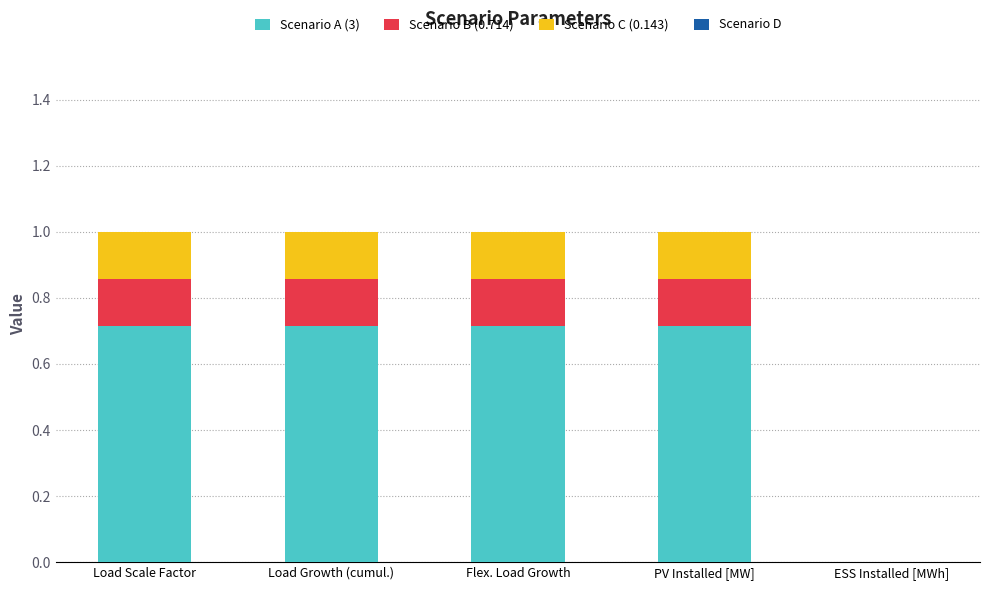

What is the maximum value for Scenario A (3)?

0.7